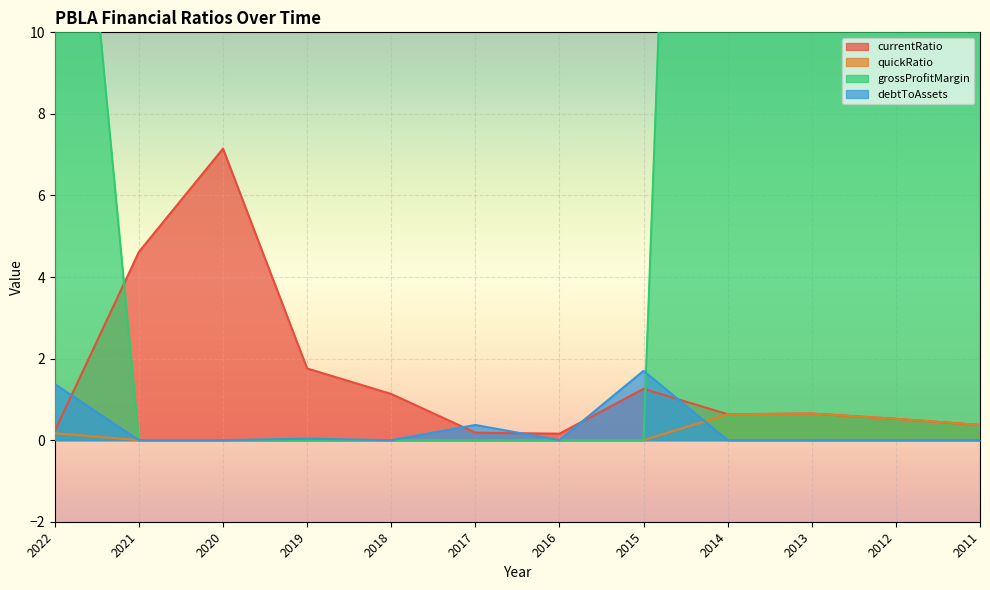

Reading left to right, what are all the values shown in this chart?

currentRatio: 0.2	4.6	7.1	1.8	1.1	0.2	0.2	1.3	0.6	0.7	0.5	0.4
quickRatio: 0.2	0.0	0.0	0.0	0.0	0.0	0.0	0.0	0.6	0.7	0.5	0.4
grossProfitMargin: 21.8	0.0	0.0	0.0	0.0	0.0	0.0	0.0	56.1	42.7	43.9	21.3
debtToAssets: 1.4	0.0	0.0	0.0	0.0	0.4	0.0	1.7	0.0	0.0	0.0	0.0